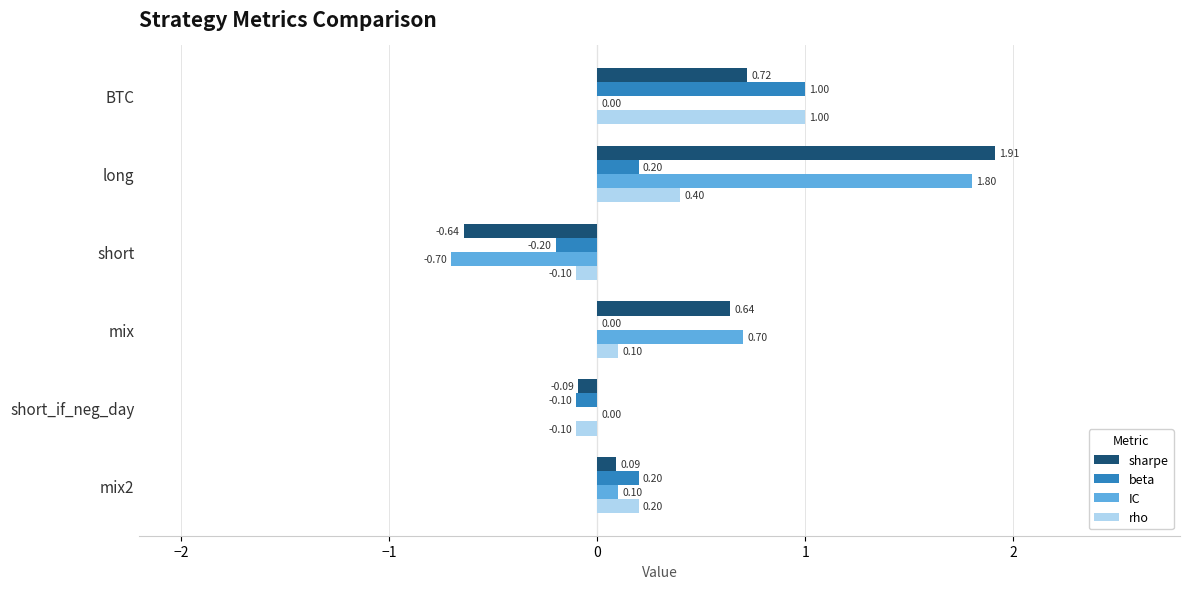

What is the sum of all rho values?

1.5